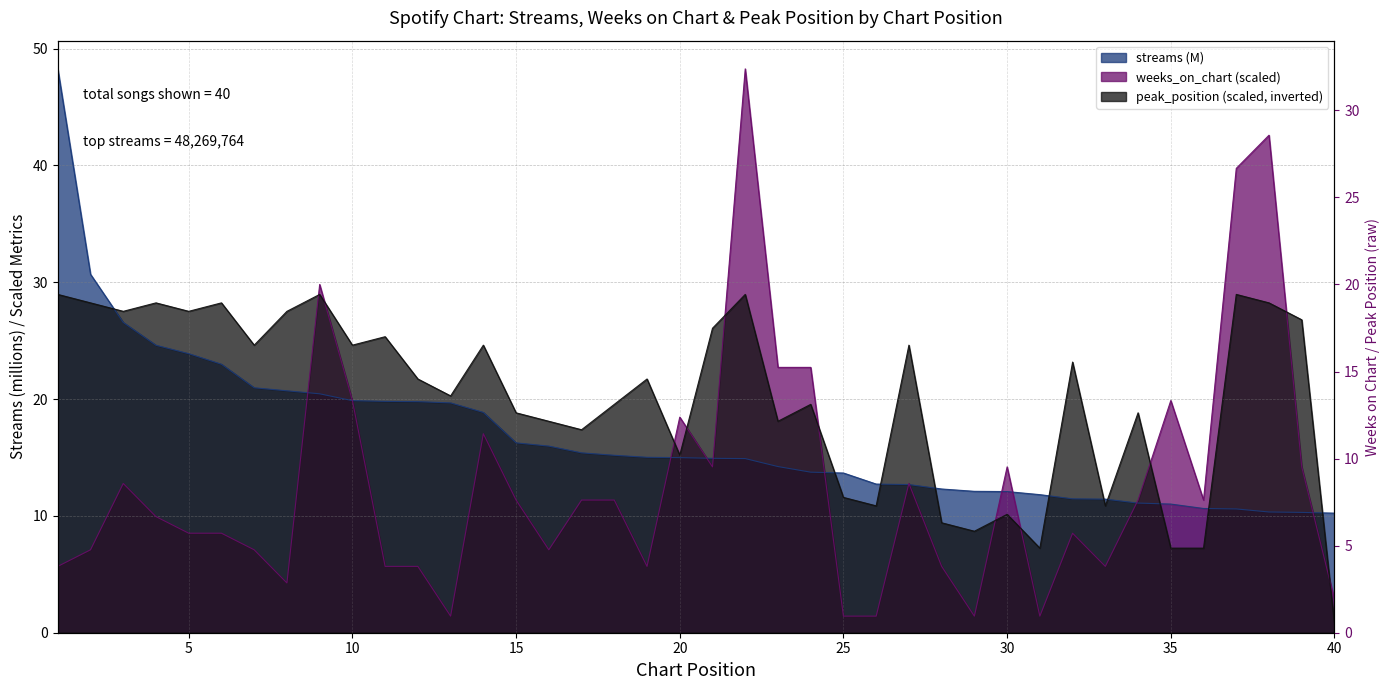

True or false: peak_position and streams cross at least once.

True